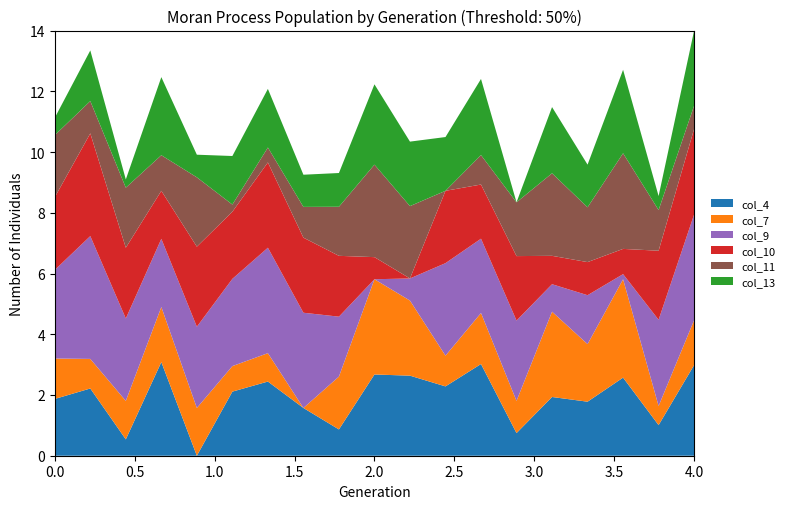

What is the highest value of the col_4 series?

3.1